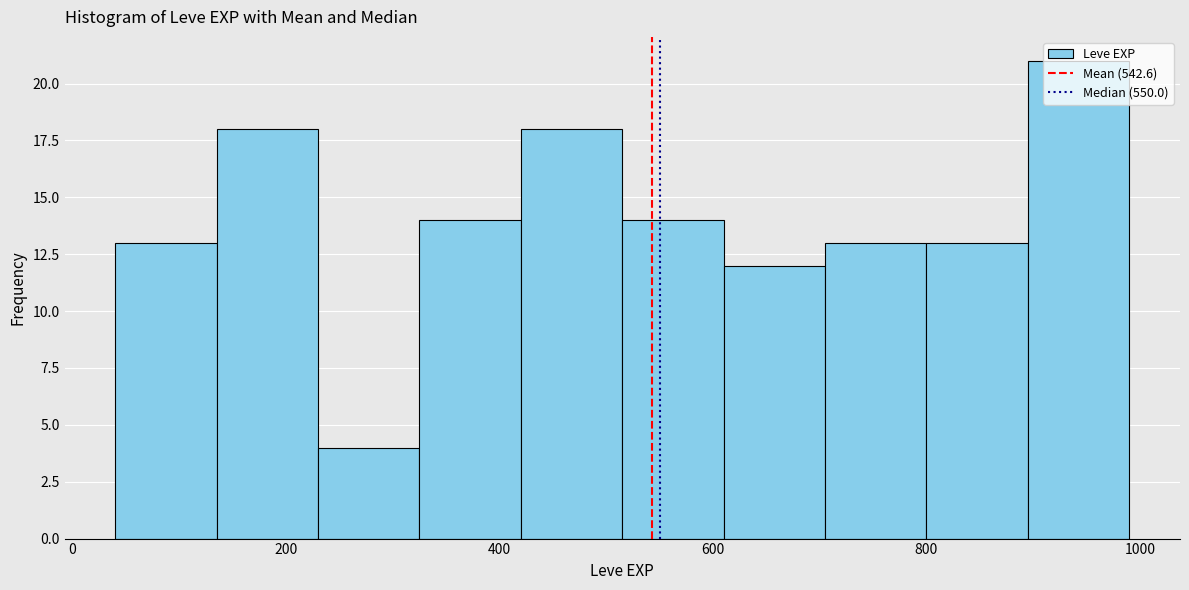

Over which range of the x-axis is the bar tallest?

895 to 990